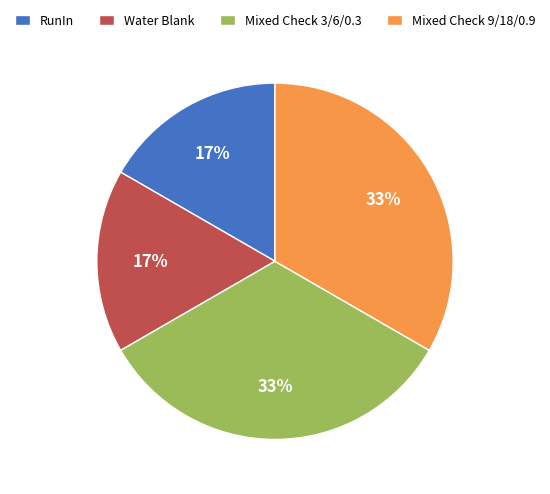

Between Mixed Check 9/18/0.9 and RunIn, which is larger?

Mixed Check 9/18/0.9